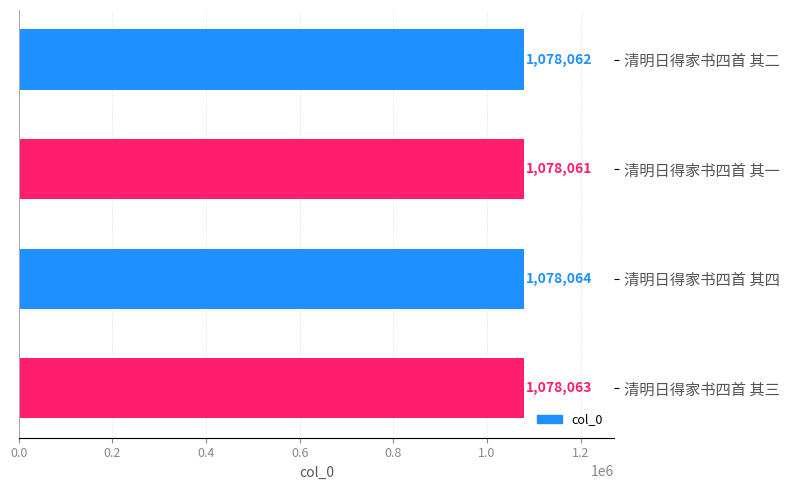

What position from the top is 清明日得家书四首 其一?

2